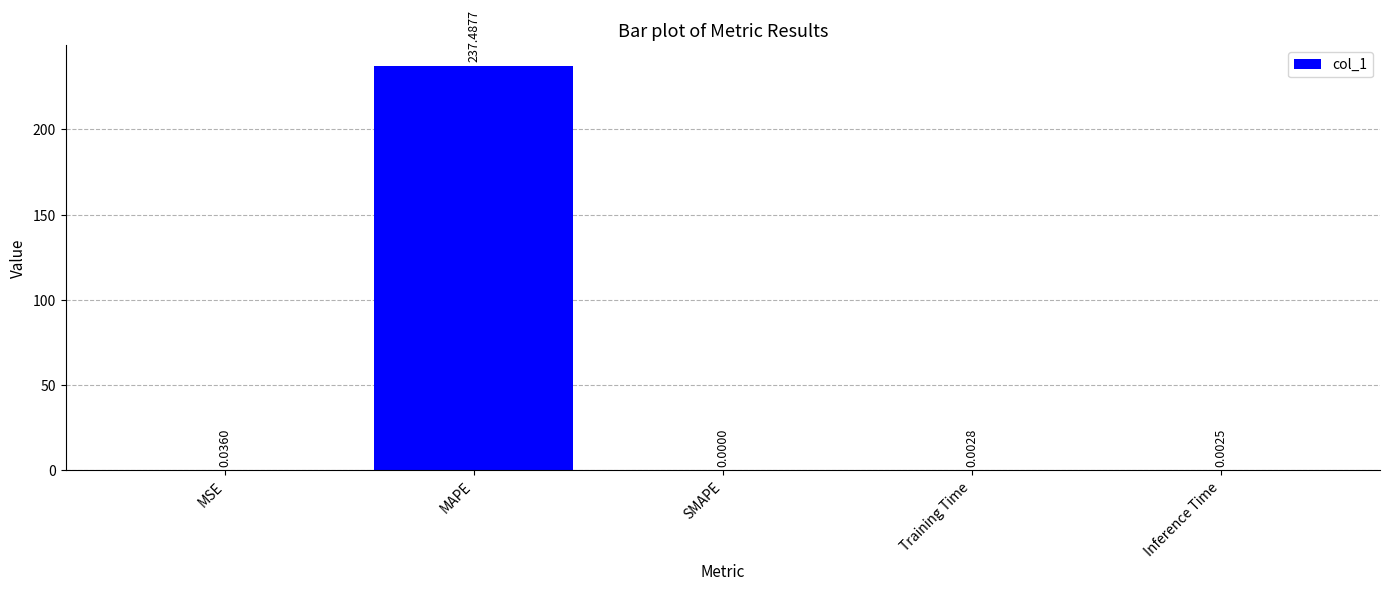

How many values exceed 0?

4